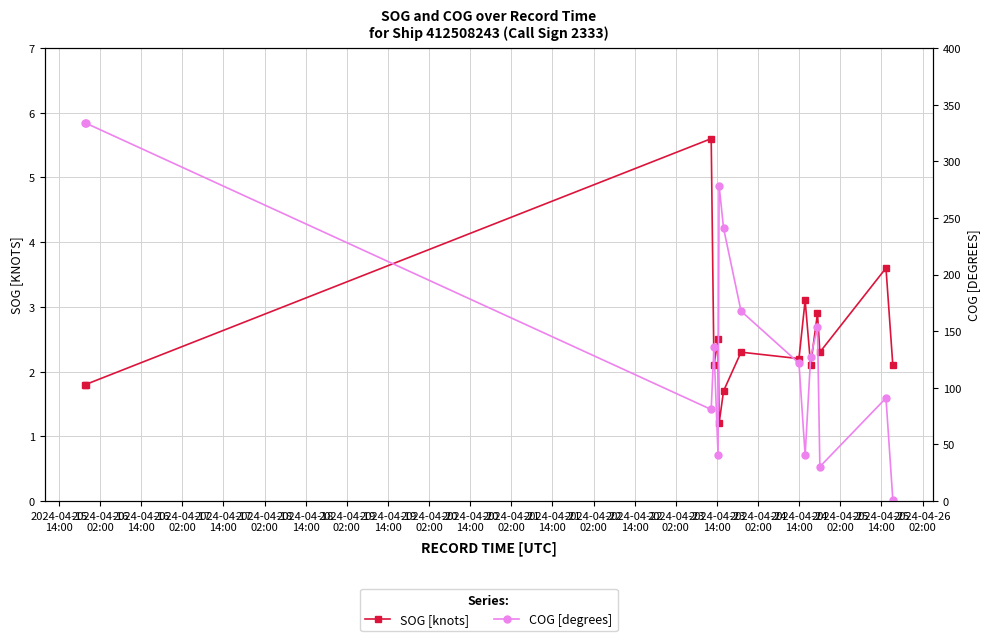

What is the minimum value for SOG [knots]?

1.2